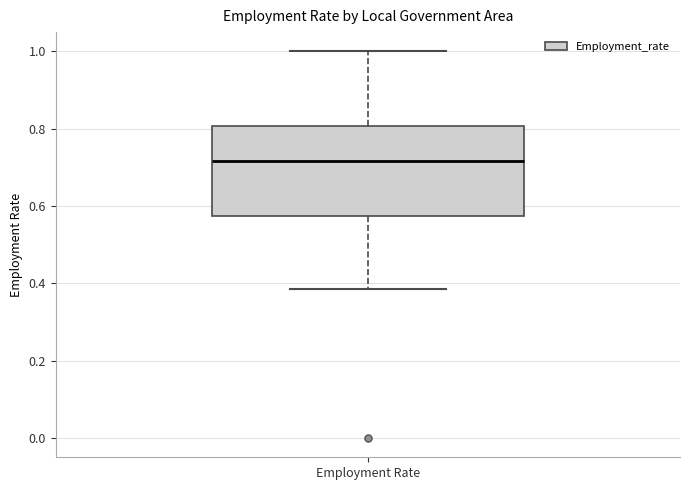

Read this box plot against the y-axis: the position of the median line, the range covered by the box, and the ends of both whiskers. The values are not printed on the chart, so give them approximately, as read against the axis.

median 0.72, box 0.58 to 0.80, whiskers 0.38 to 1.00